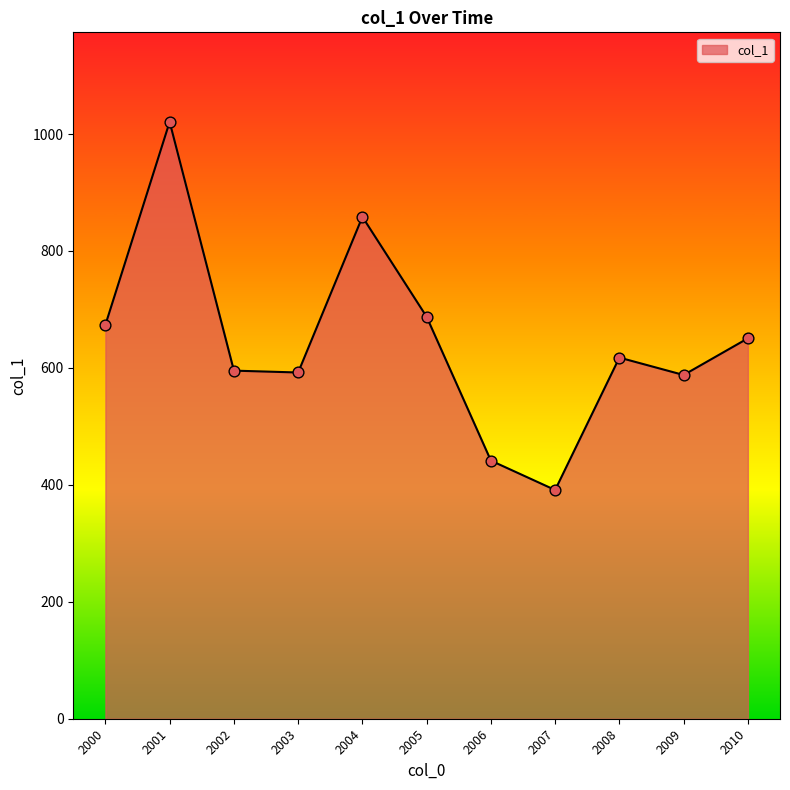

What is the change in value from 2006 to 2007?

-50.3